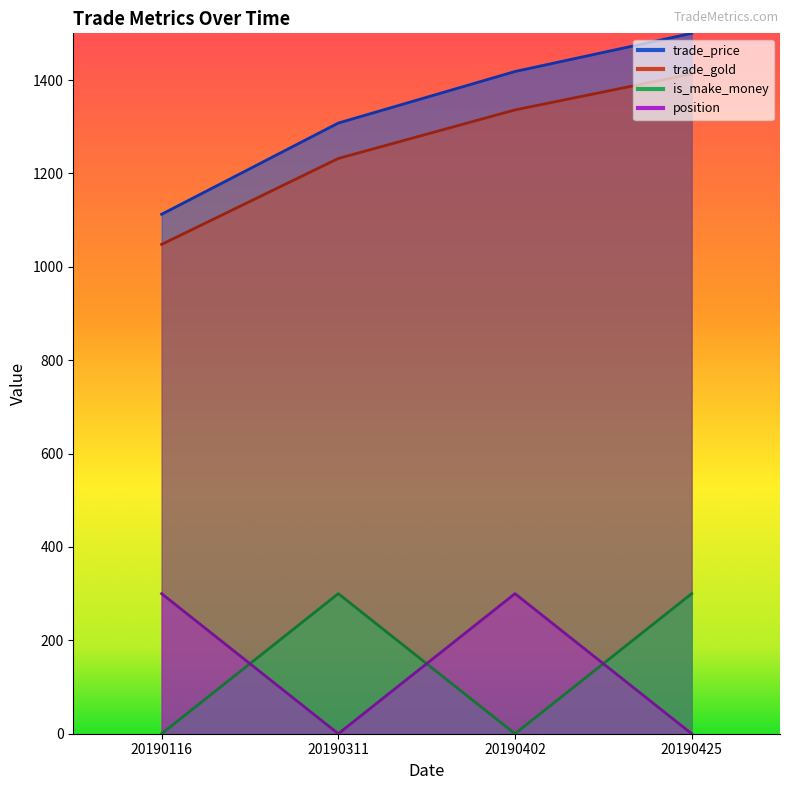

What is the sum of the is_make_money values at 20190402 and 20190425?

300.0